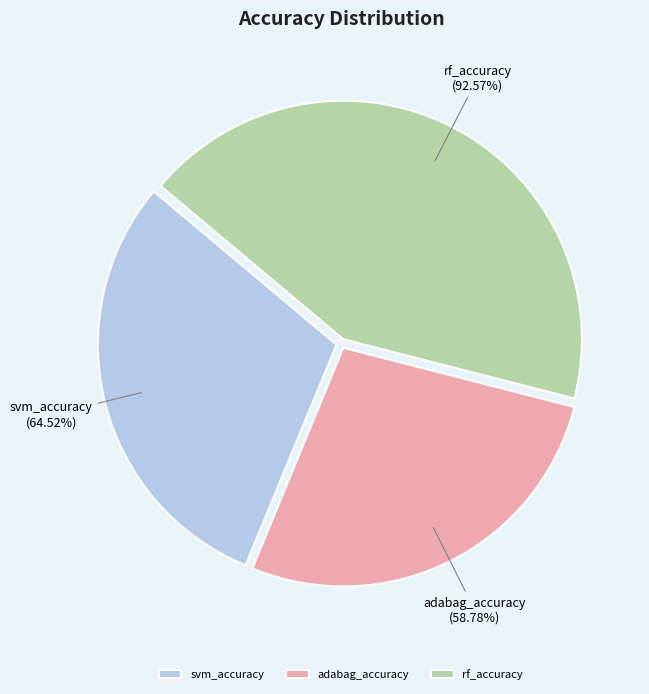

Rank the categories by value from lowest to highest.

adabag_accuracy, svm_accuracy, rf_accuracy